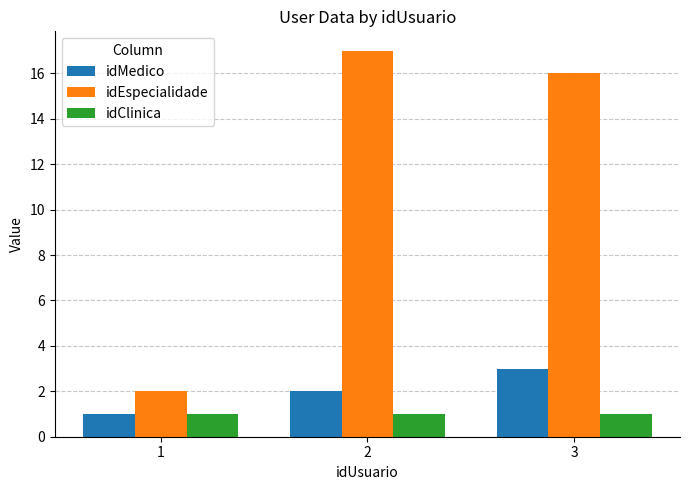

The idMedico series shows 3 at 3. True or false?

True